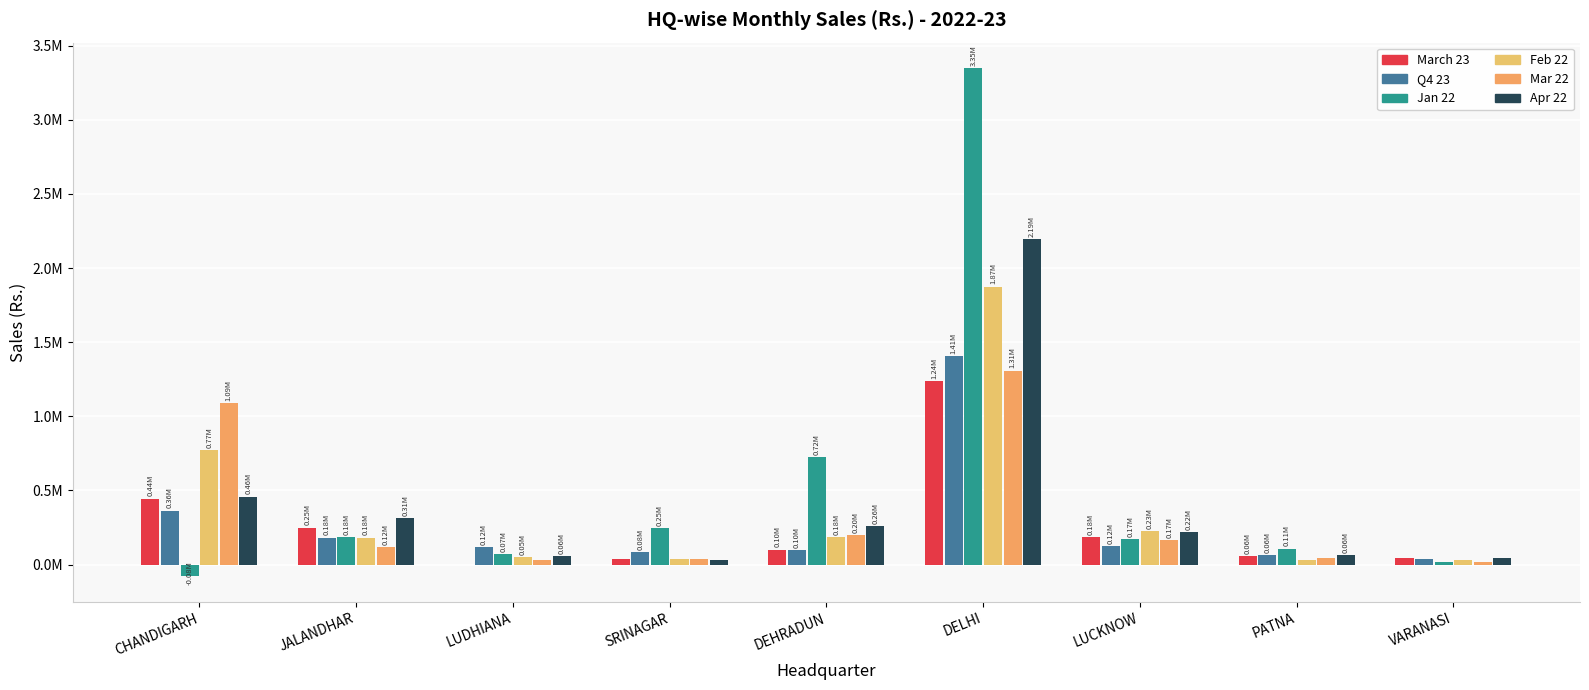

Is it true that Mar 22 equals 4989.8 at VARANASI?

False